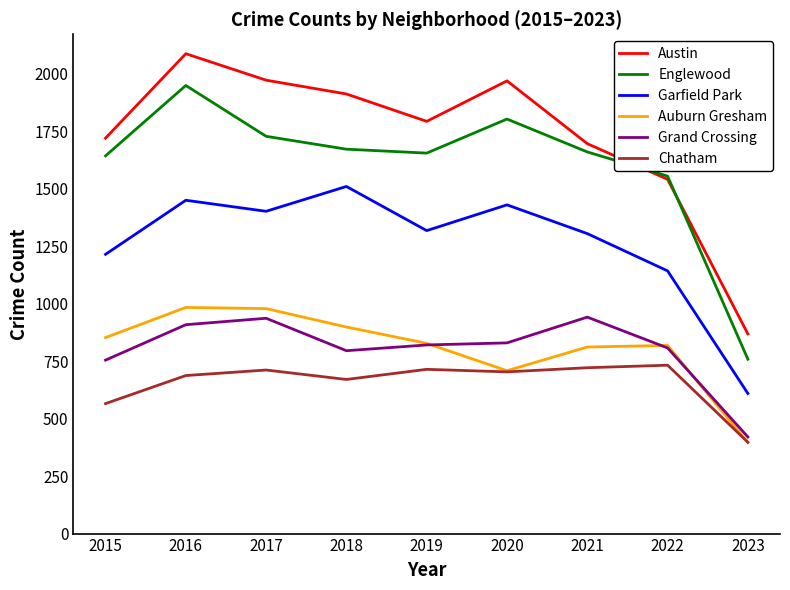

At 2015, list the series in order from smallest to largest.

Chatham, Grand Crossing, Auburn Gresham, Garfield Park, Englewood, Austin